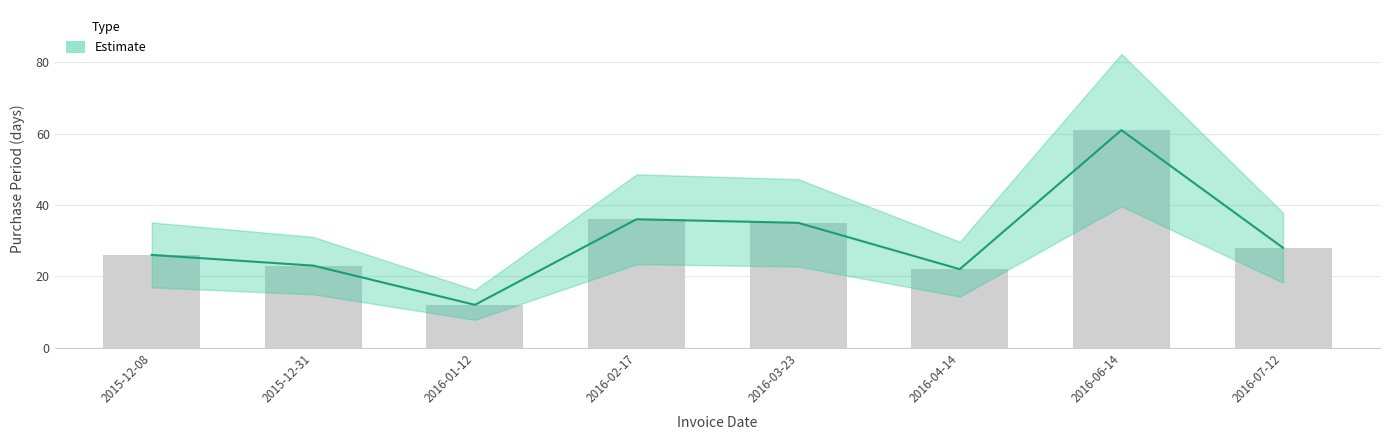

What is the label of the 6th bar from the left?

2016-04-14